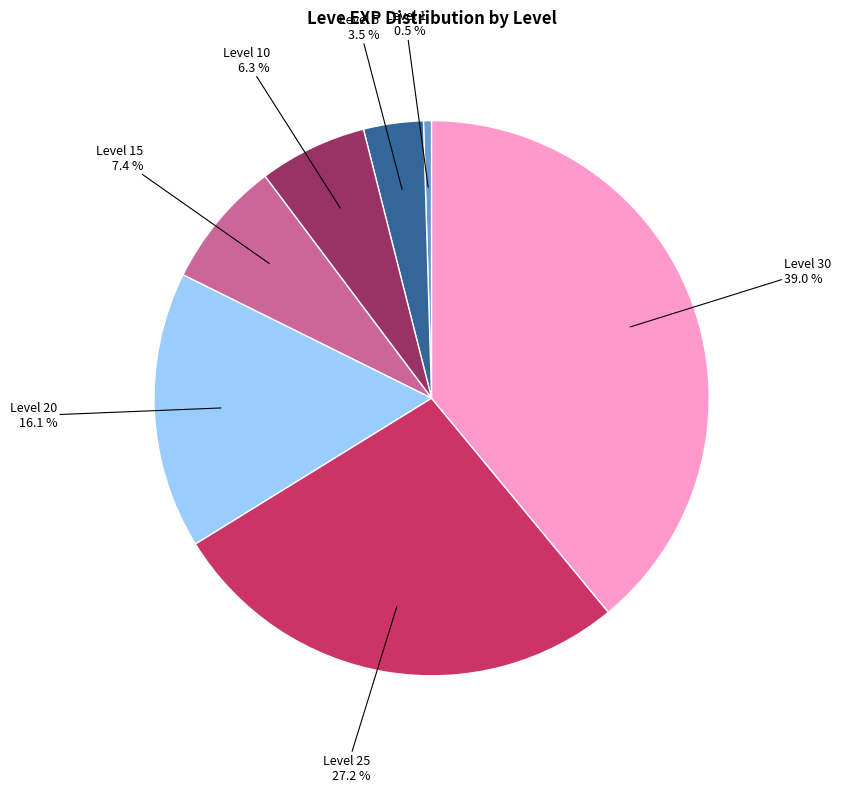

Is there any slice that represents more than half of the pie?

No